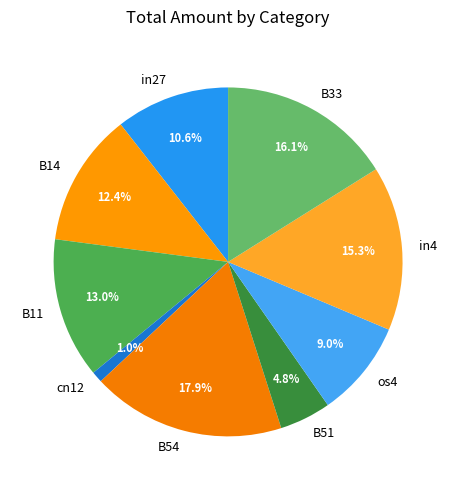

Between B54 and in27, which is larger?

B54